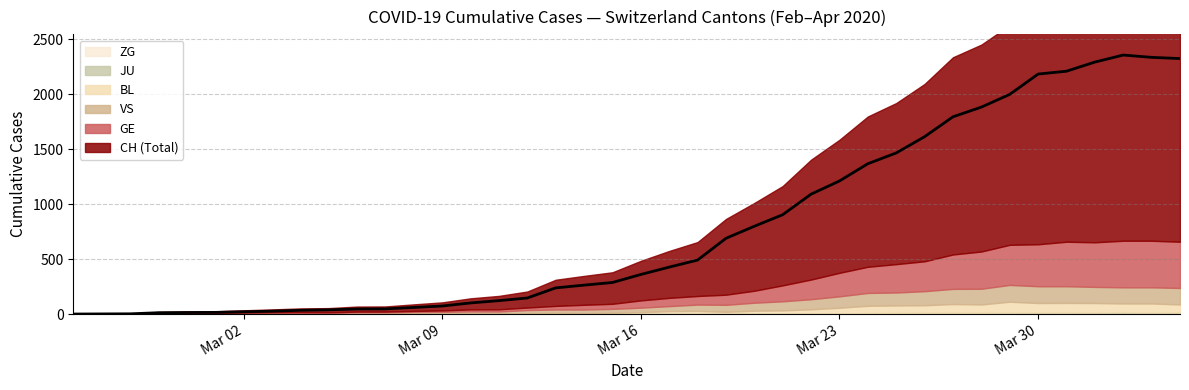

True or false: ZG has a value of 2 at 27.

False